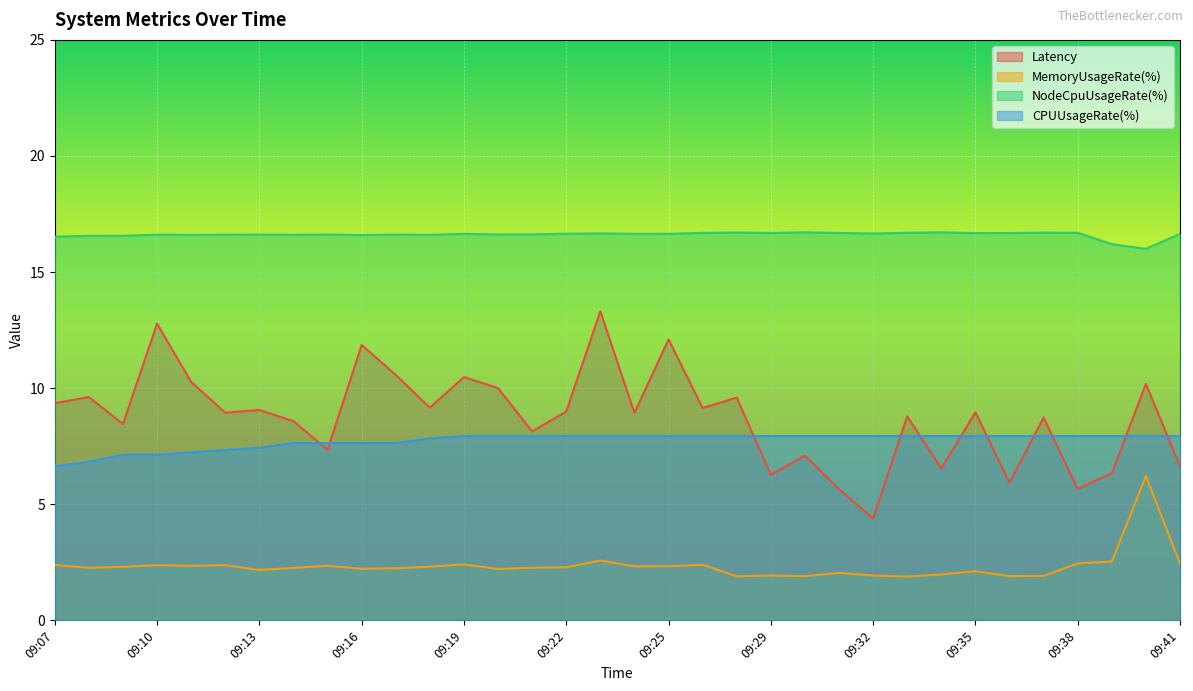

What is the value of the CPUUsageRate(%) point at the 5th from the left?

7.2